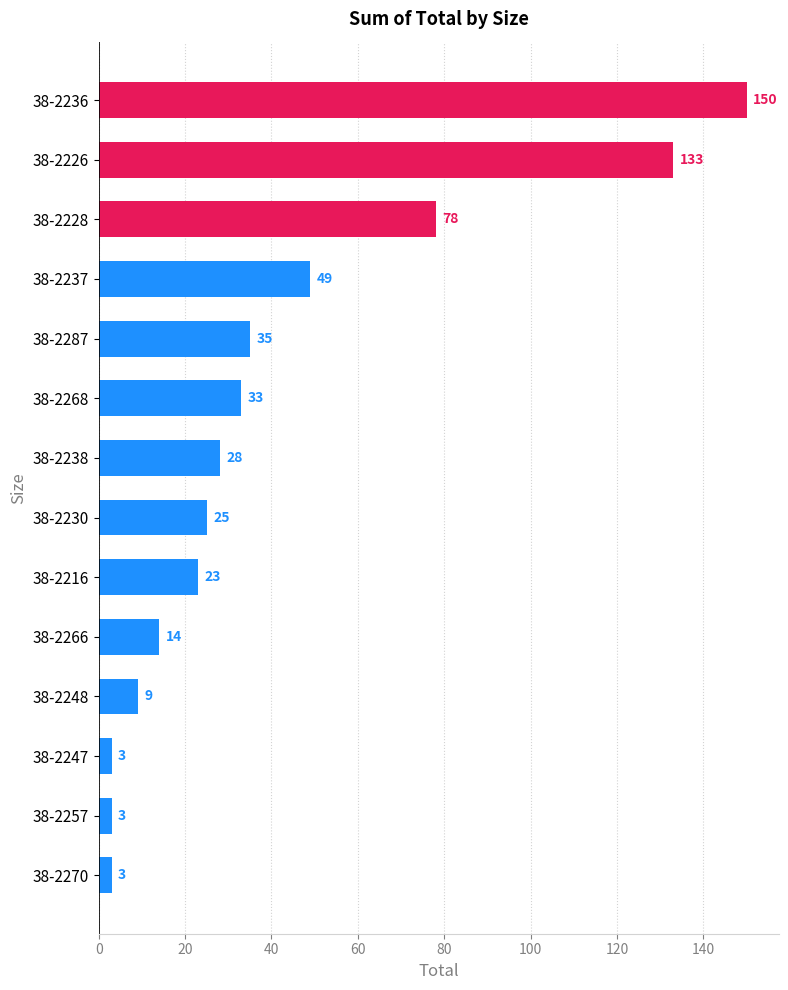

Does the chart contain any negative values?

No